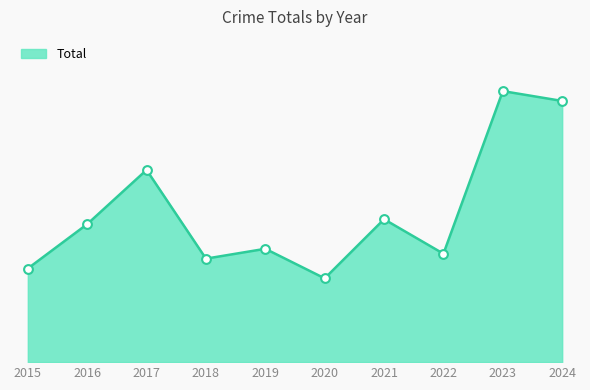

Approximately how many times larger is the value at 2023 compared to 2015?

2.9